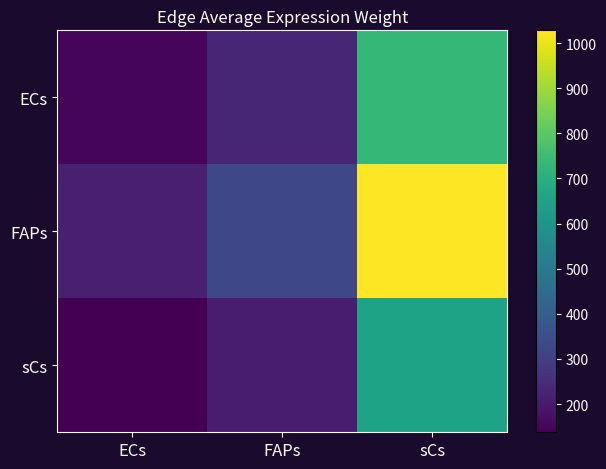

Reading right to left, list all the values displayed in this chart.

ECs: sCs=730.3	FAPs=233.6	ECs=153.7
FAPs: sCs=1028.4	FAPs=329.0	ECs=216.5
sCs: sCs=653.1	FAPs=208.9	ECs=137.5